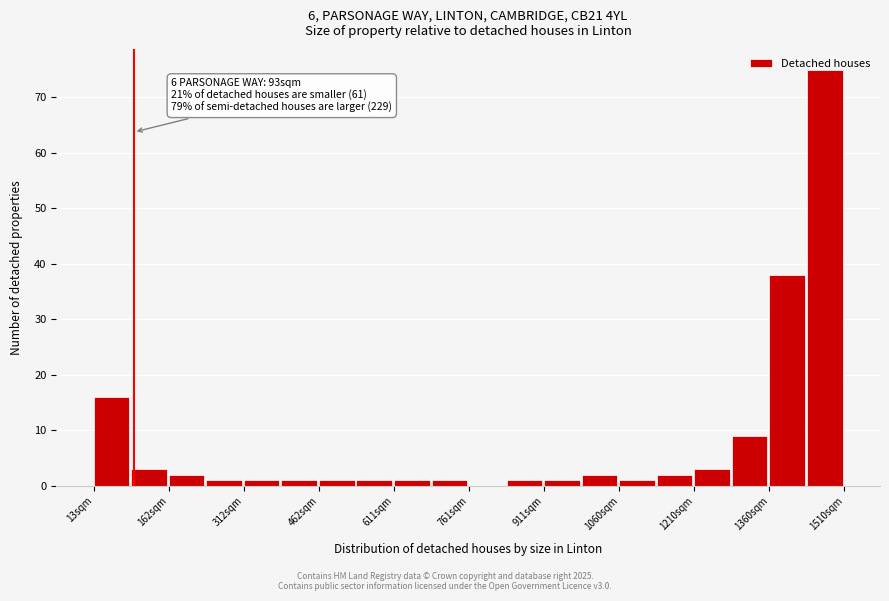

Read against the x-axis, roughly where is the centre of the tallest bar?

1480